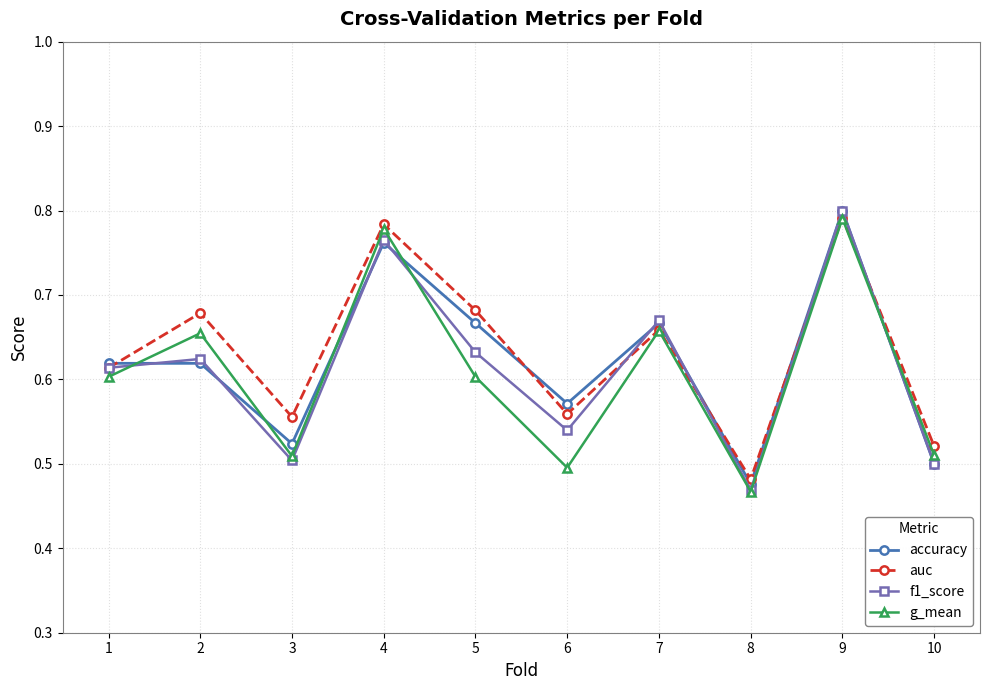

In f1_score, how many points are higher than both neighbors (excluding endpoints)?

4